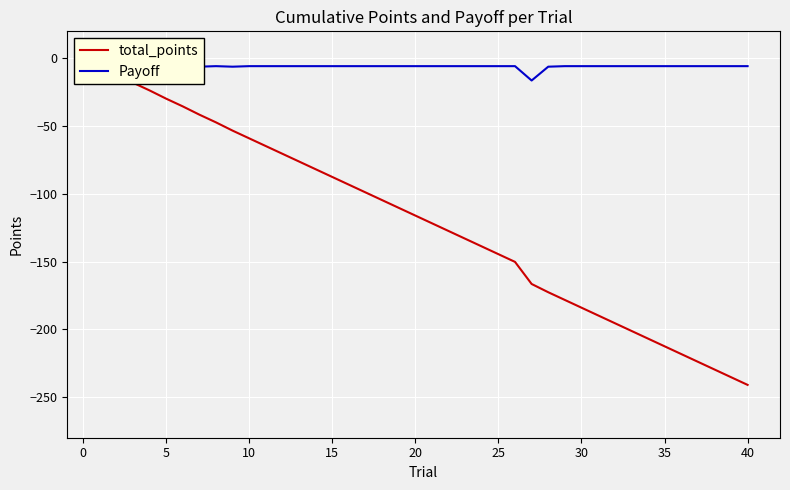

The Payoff series shows -8.8 at 45. True or false?

False